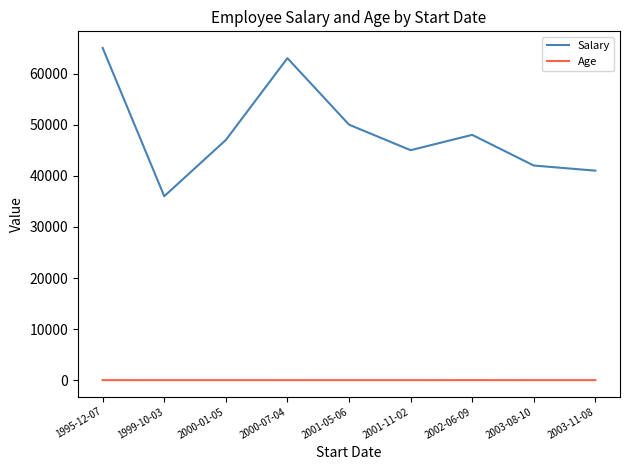

Which series has the largest range (max minus min)?

Salary